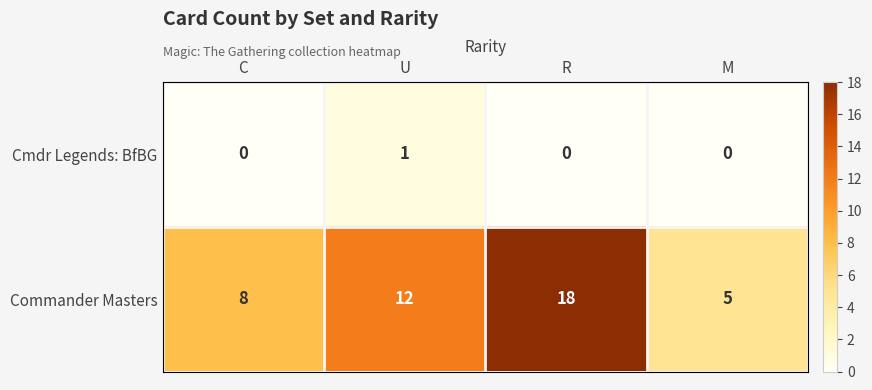

What is the total value across all series at R?

18